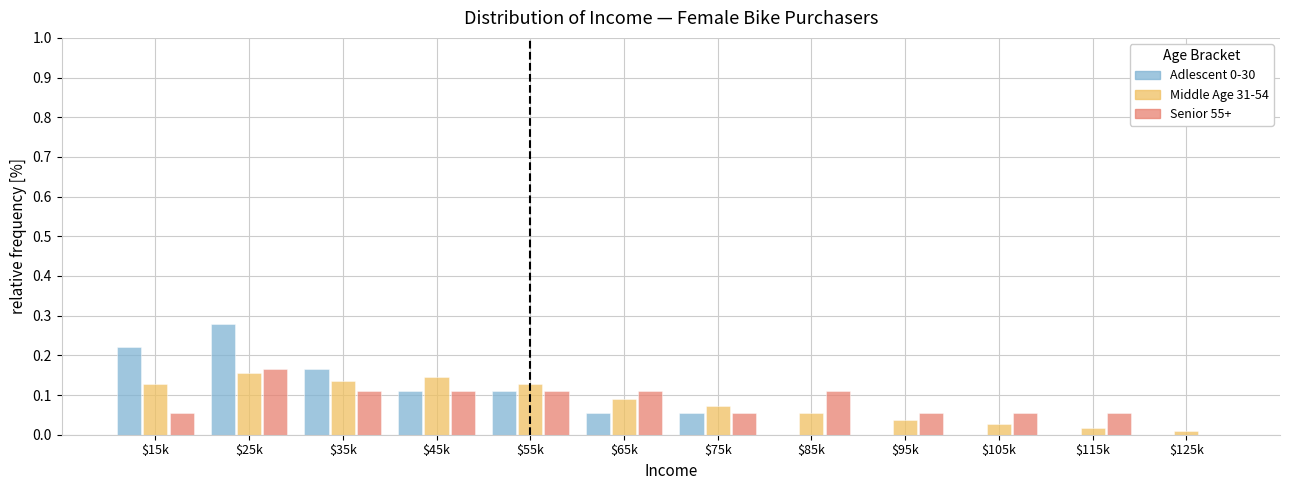

The value of Middle Age 31-54 at $15k is 0.2. True or false?

False